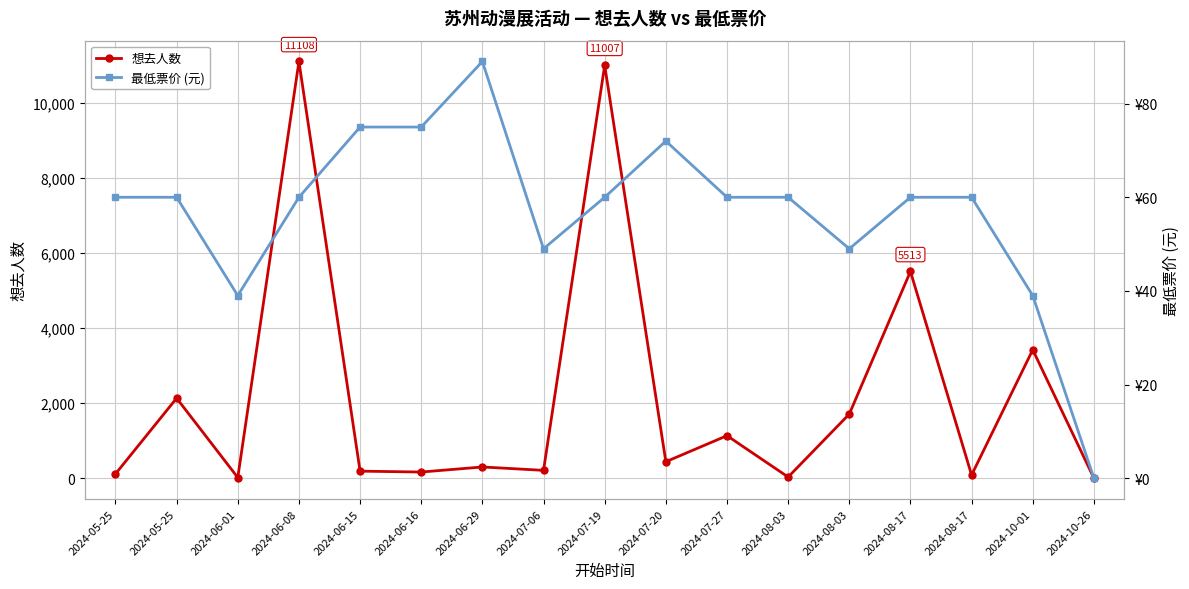

Reading left to right, what are all the values shown in this chart?

想去人数: 2024-05-25=118	2024-05-25=2136	2024-06-01=21	2024-06-08=11108	2024-06-15=192	2024-06-16=168	2024-06-29=303	2024-07-06=213	2024-07-19=11007	2024-07-20=443	2024-07-27=1137	2024-08-03=35	2024-08-03=1713	2024-08-17=5513	2024-08-17=88	2024-10-01=3426	2024-10-26=5
最低票价 (元): 2024-05-25=60	2024-05-25=60	2024-06-01=39	2024-06-08=60	2024-06-15=75	2024-06-16=75	2024-06-29=89	2024-07-06=49	2024-07-19=60	2024-07-20=72	2024-07-27=60	2024-08-03=60	2024-08-03=49	2024-08-17=60	2024-08-17=60	2024-10-01=39	2024-10-26=0